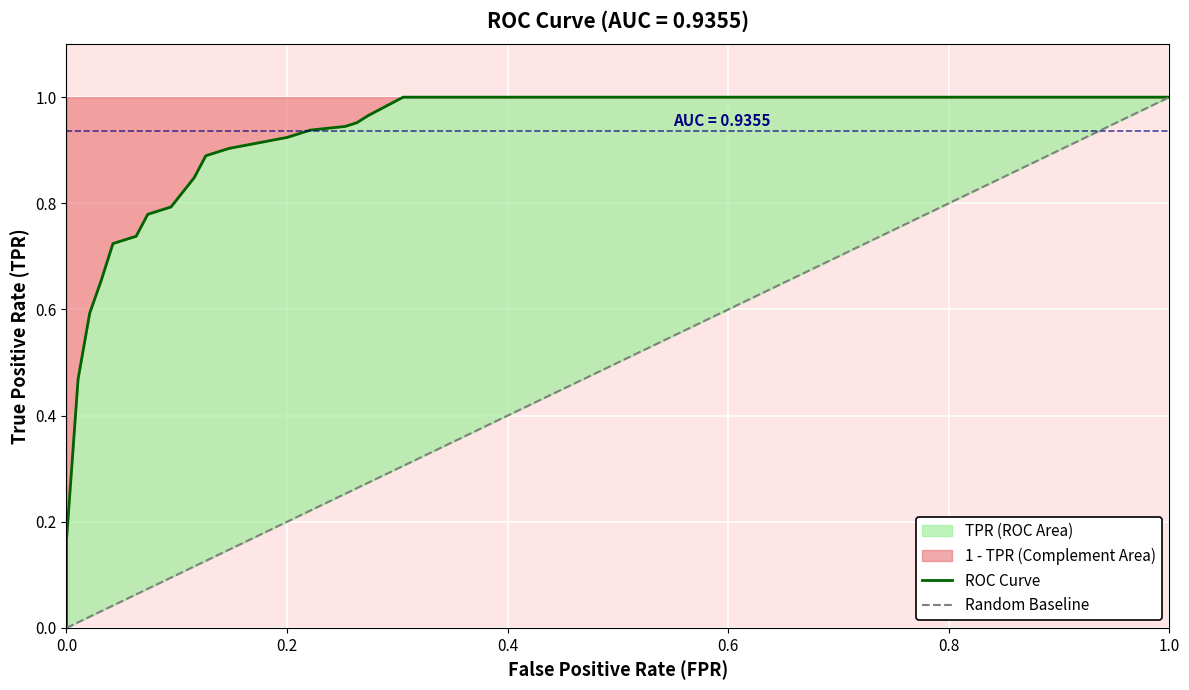

List the series in order of their overall mean, lowest first.

fpr, tpr